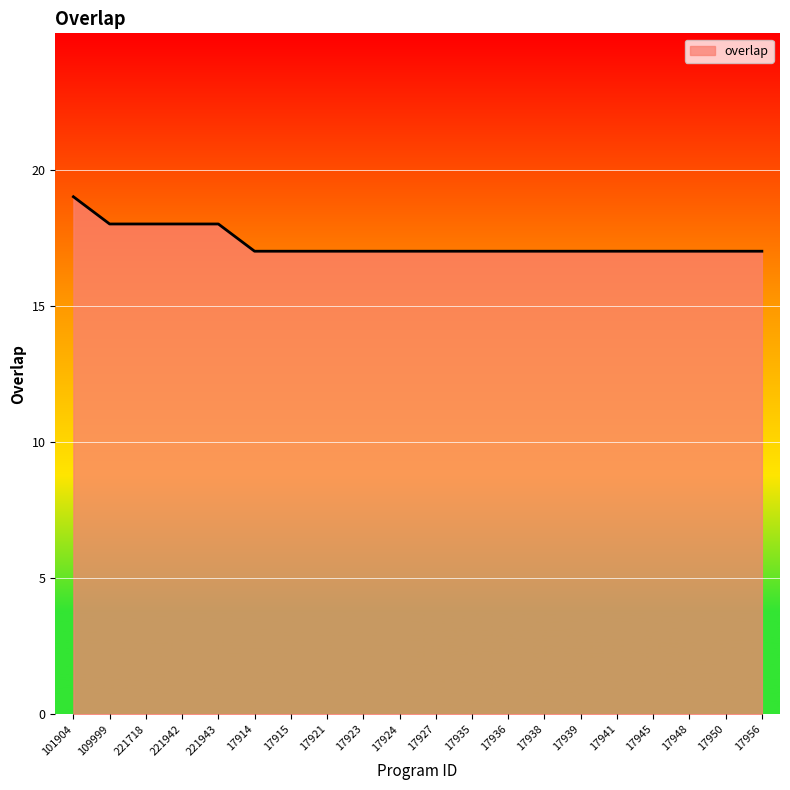

Which category has the highest value across all series?

101904